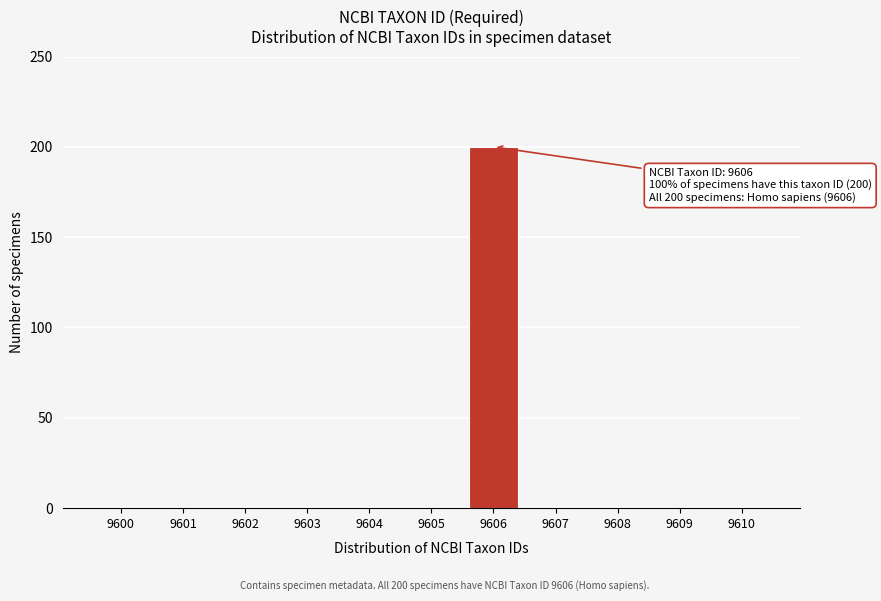

Reading left to right, what are all the values shown in this chart?

9600=0	9601=0	9602=0	9603=0	9604=0	9605=0	9606=200	9607=0	9608=0	9609=0	9610=0